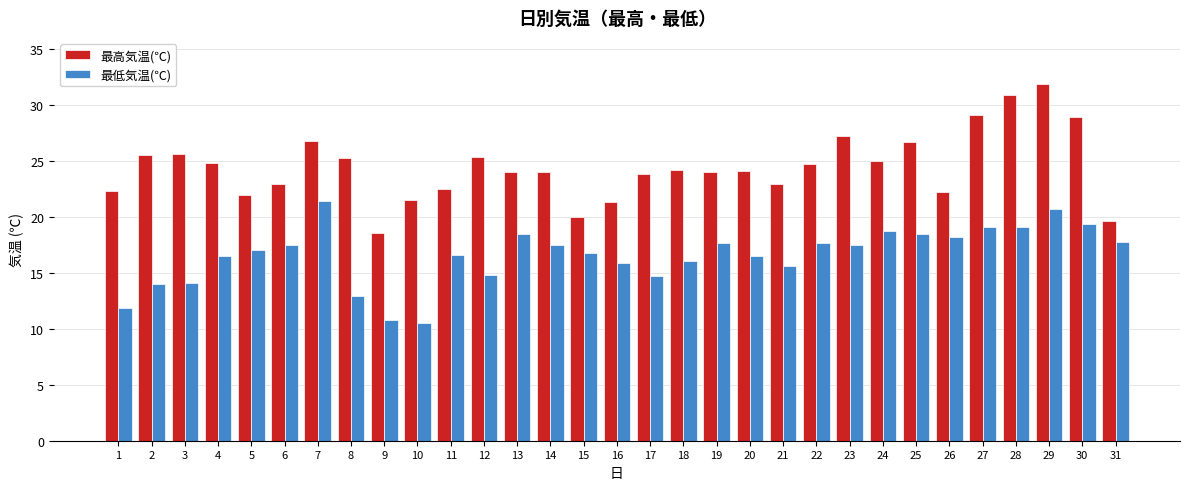

What is the average value of the 最低気温(℃) series?

16.6